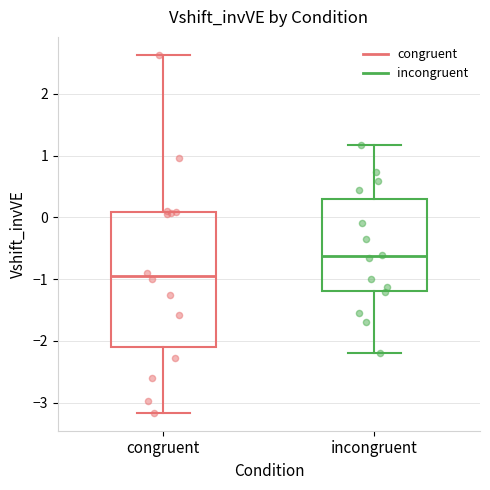

Reading left to right, read every box against the y-axis: the position of its median line, the range the box covers, and the ends of its whiskers. The values are not printed on the chart, so give them approximately, as read against the axis.

congruent: median -1.0, box -2.1 to 0.1, whiskers -3.2 to 2.6
incongruent: median -0.6, box -1.2 to 0.3, whiskers -2.2 to 1.2